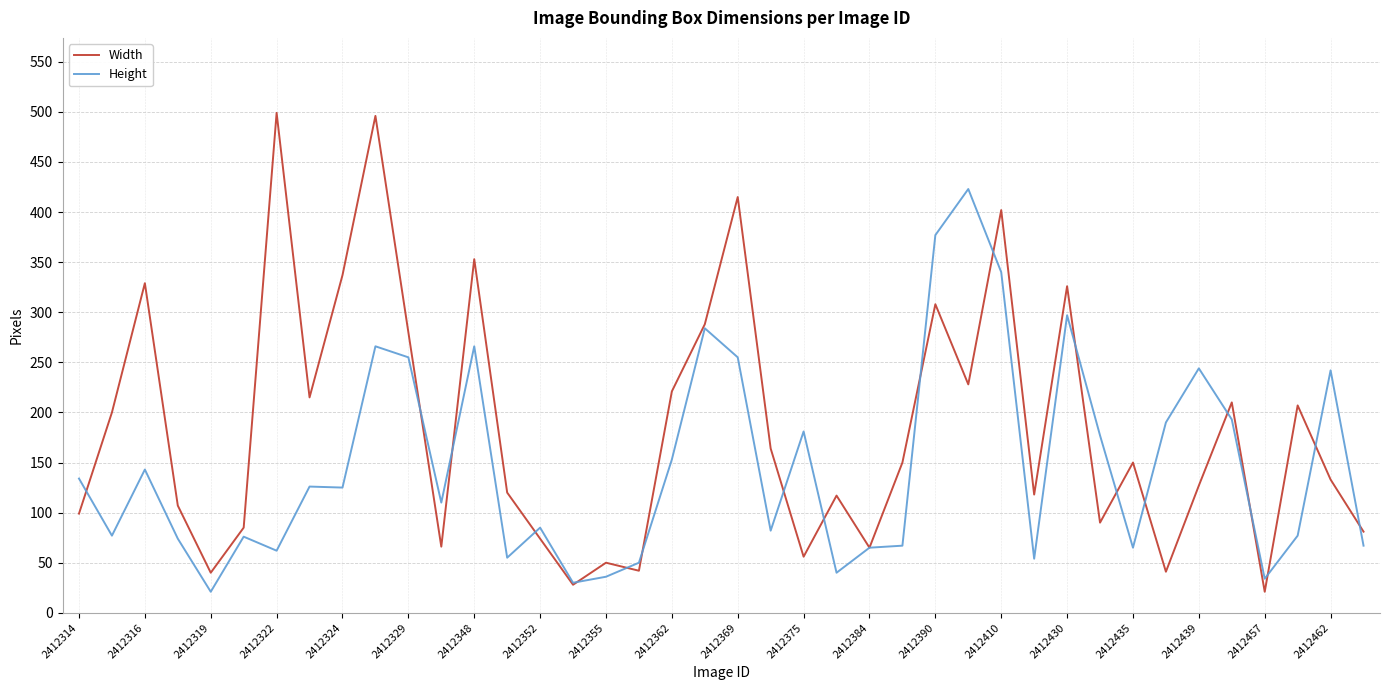

Rank the series by their average value, from lowest to highest.

Height, Width